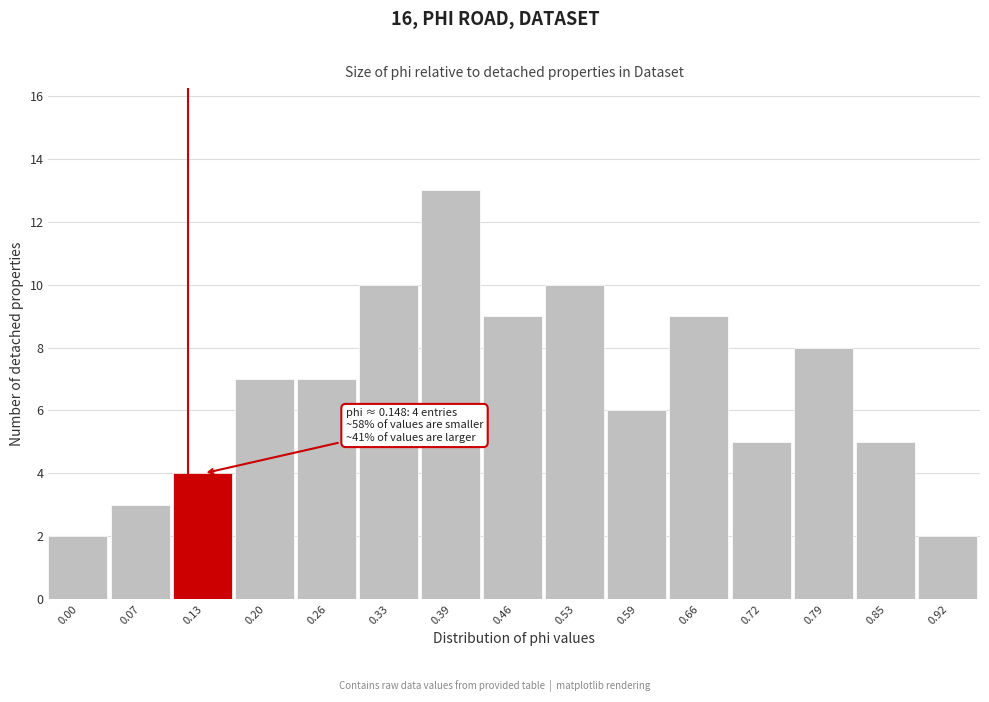

Reading right to left, what are all the values shown in this chart?

2	5	8	5	9	6	10	9	13	10	7	7	4	3	2